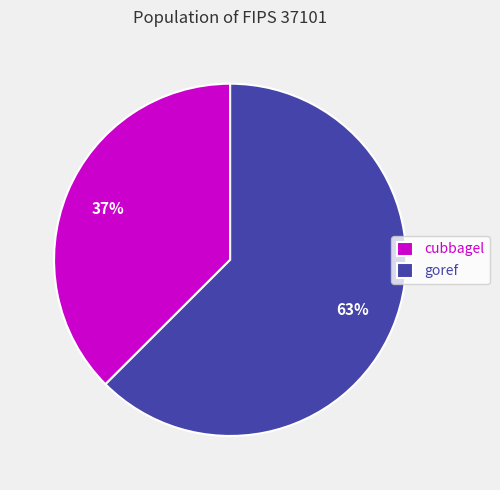

Is there any slice that represents more than half of the pie?

Yes